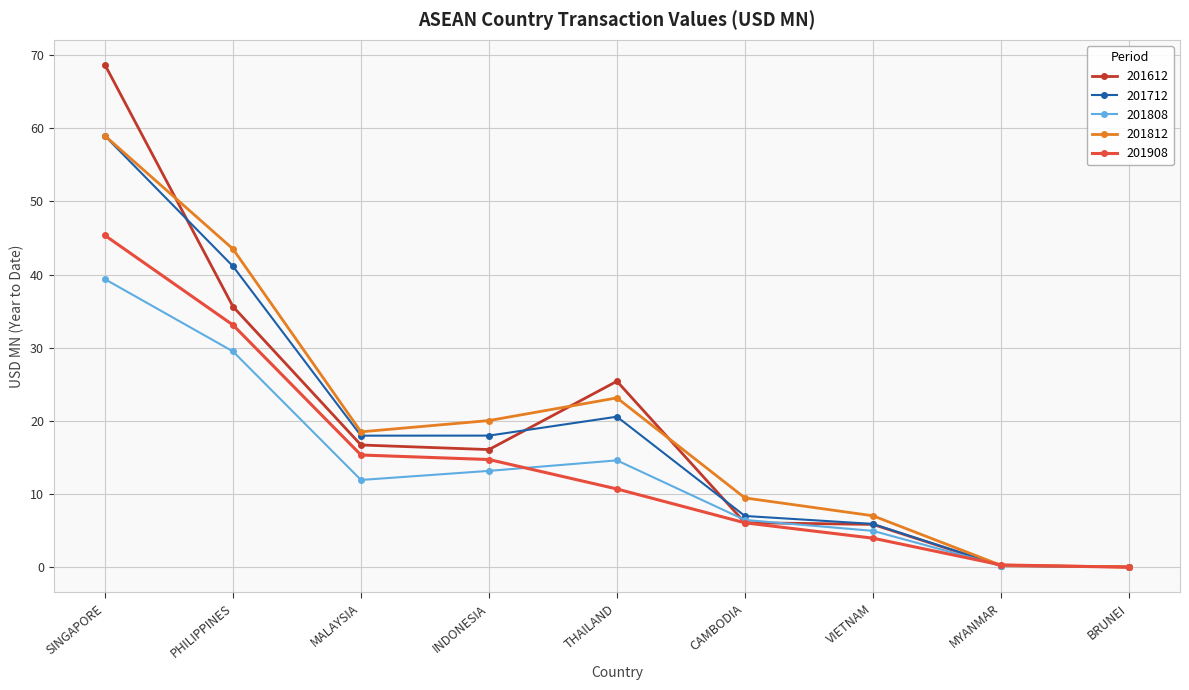

Does the chart have visible grid lines?

Yes